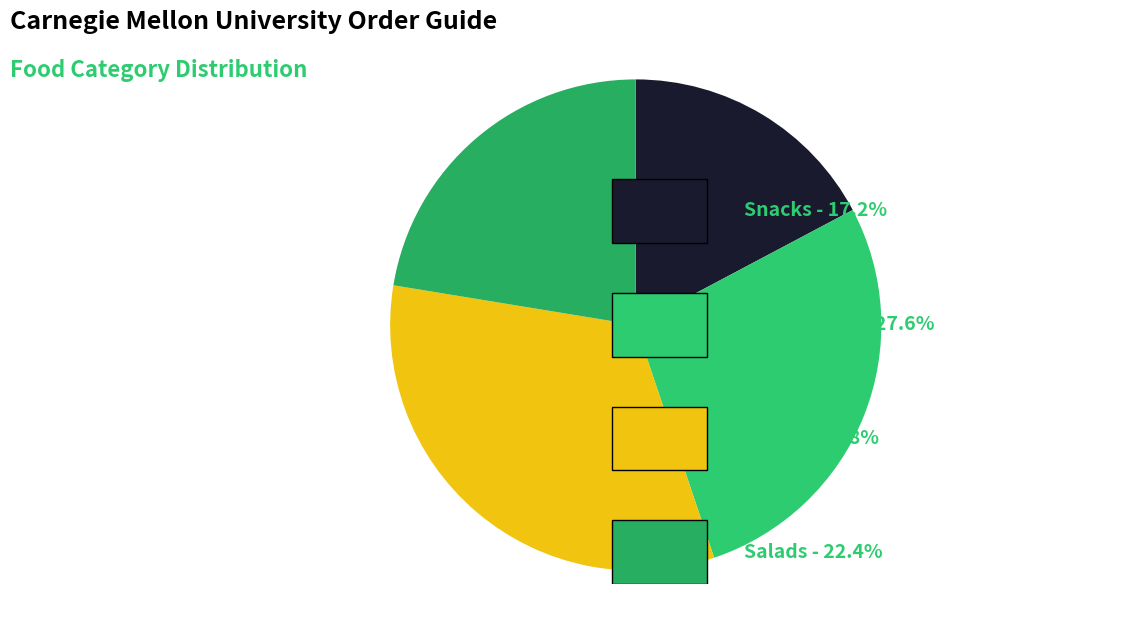

Count the number of slices in the pie.

4